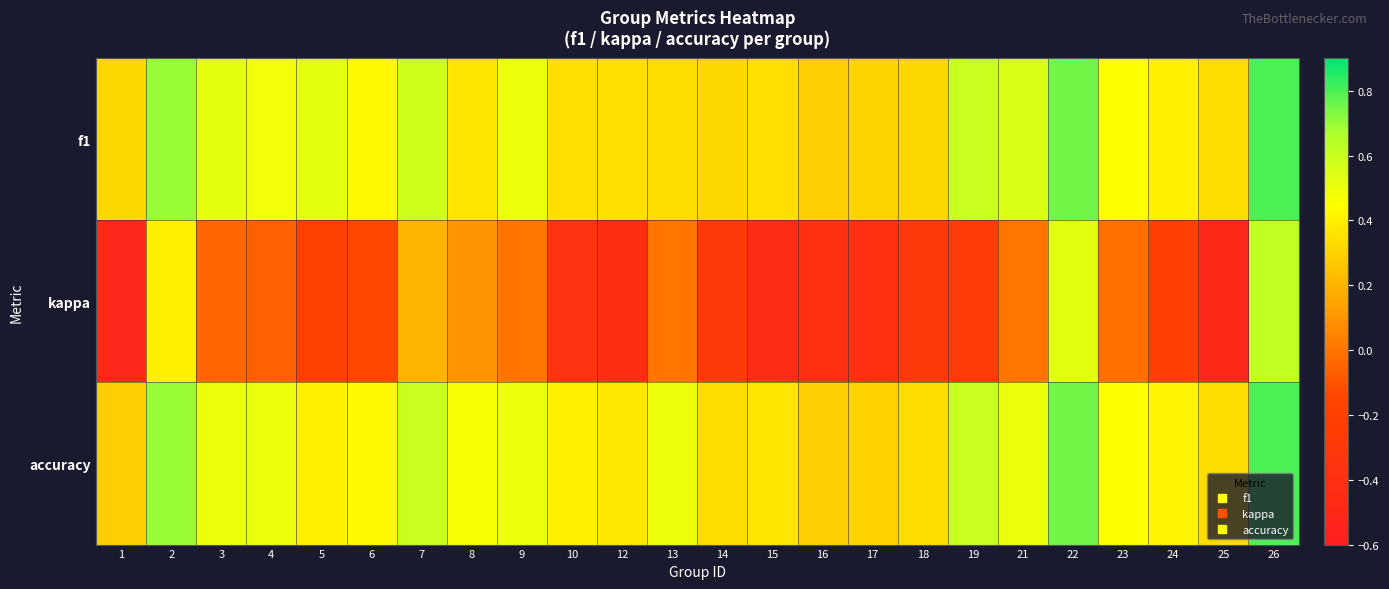

Which series has the largest total across all categories?

accuracy